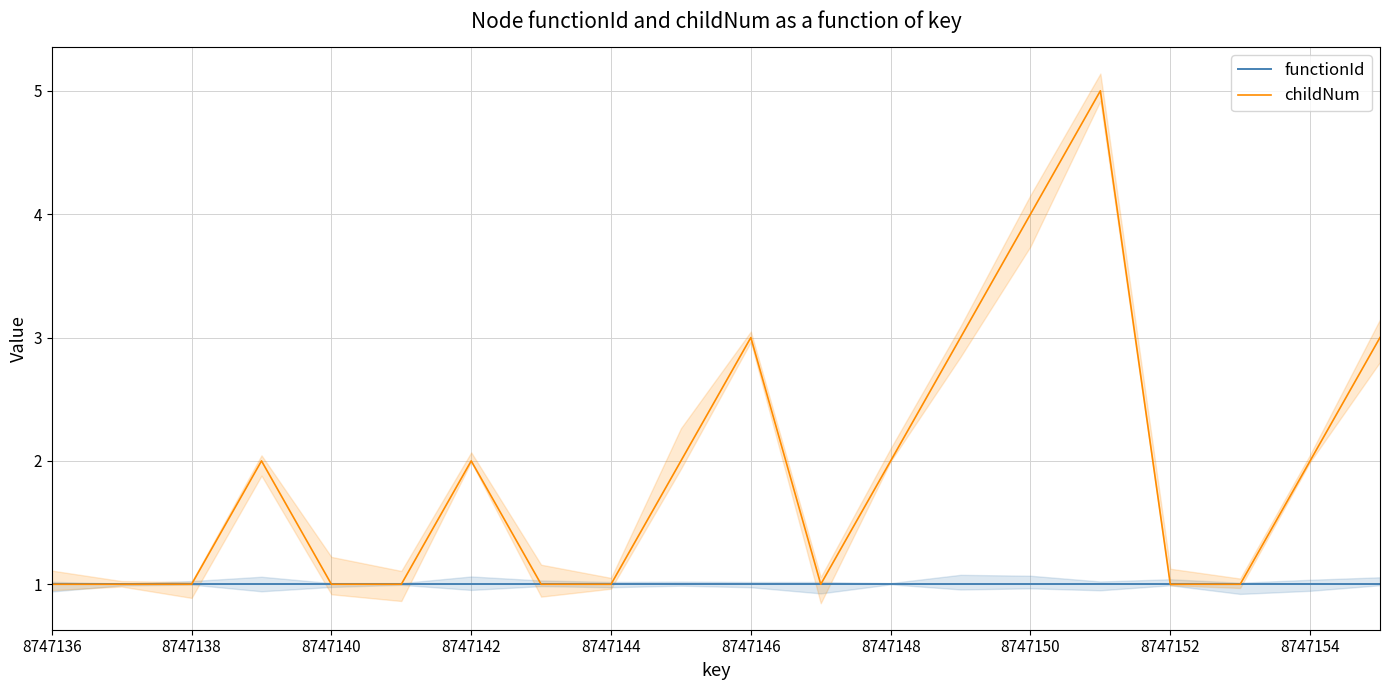

What are all the series names shown in the legend?

functionId, childNum